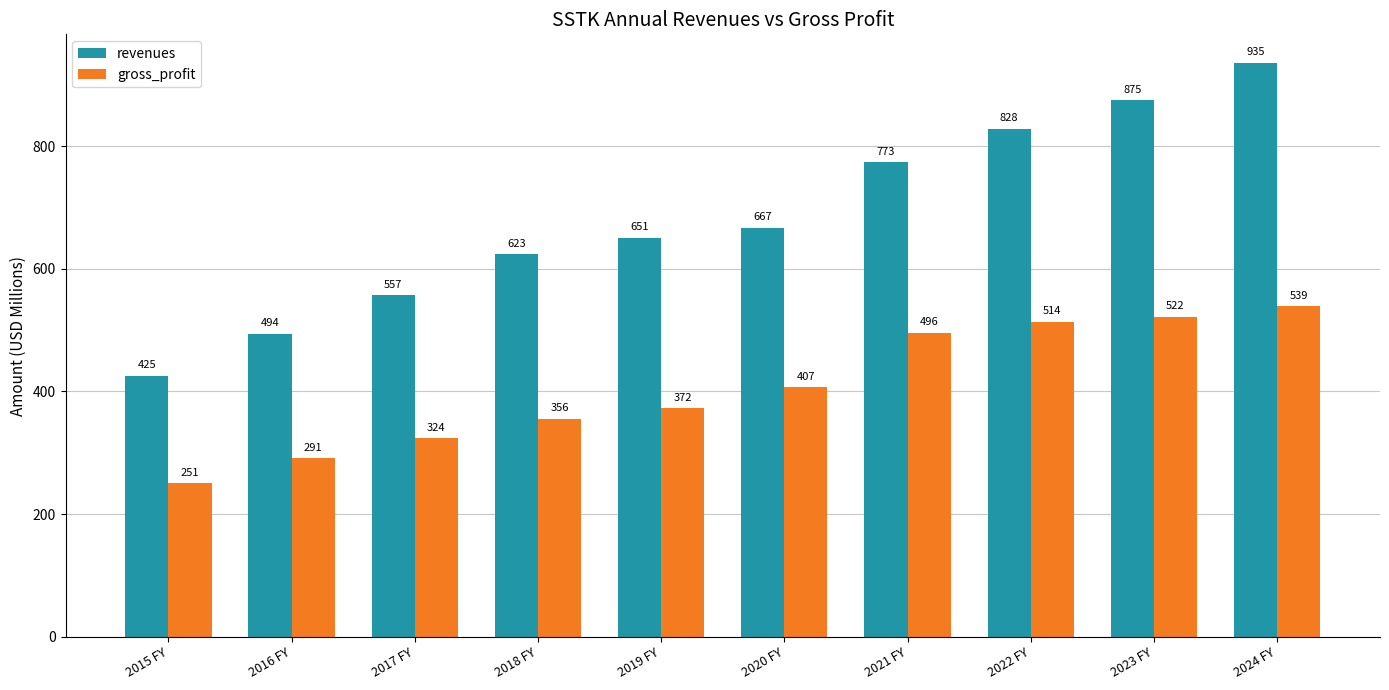

Which series has the largest total across all categories?

revenues